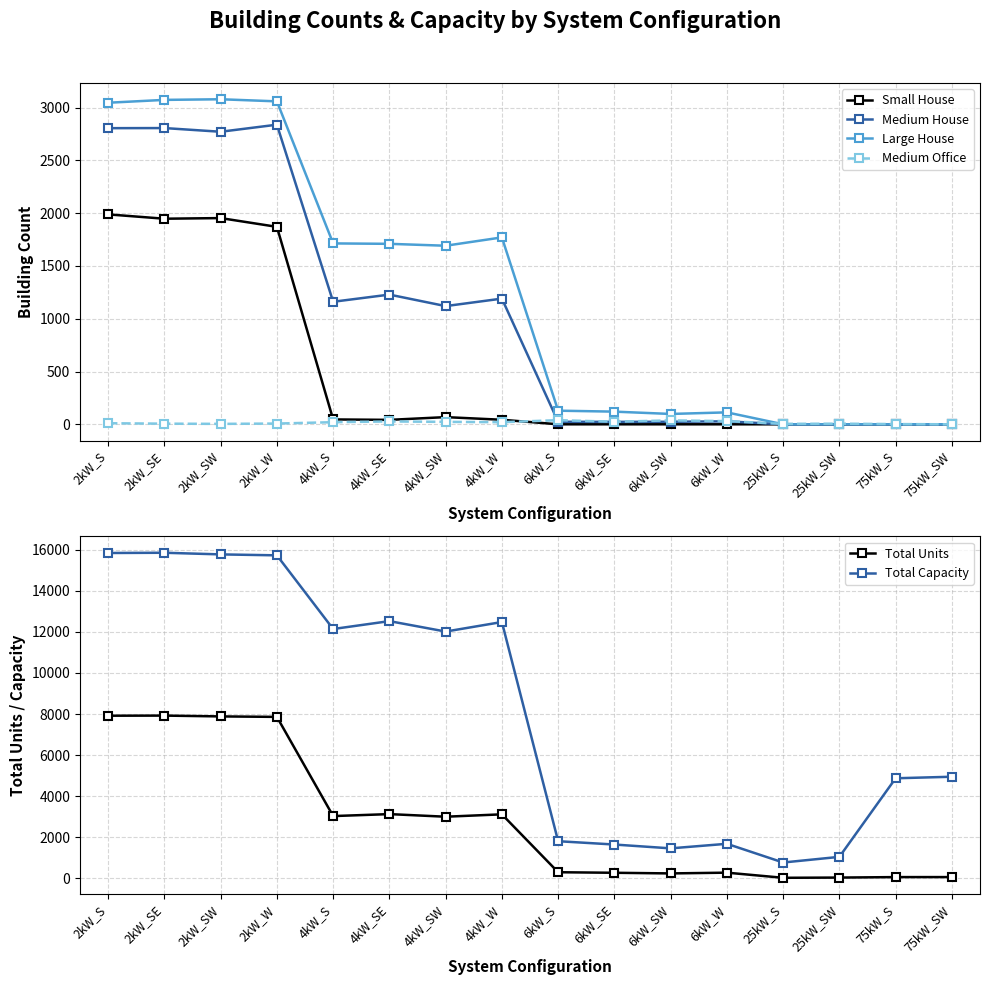

What is the maximum value shown in the chart?

15852